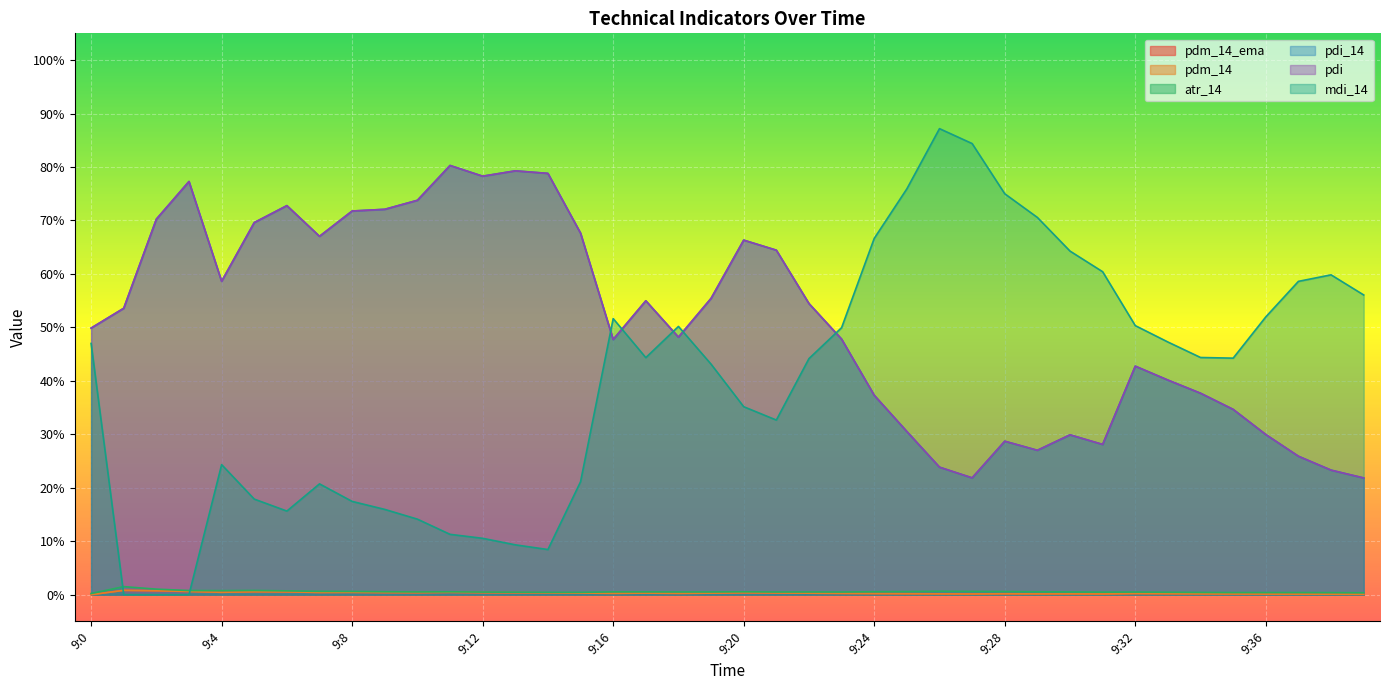

What is the value of the mdi_14 point at the 29th from the left?

75.0